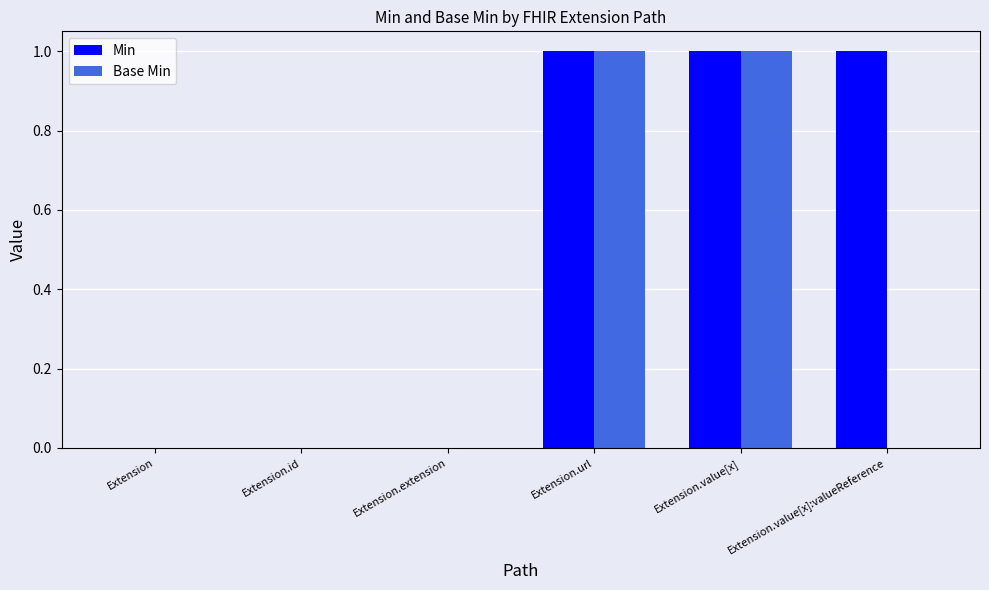

How many groups of bars are there?

6